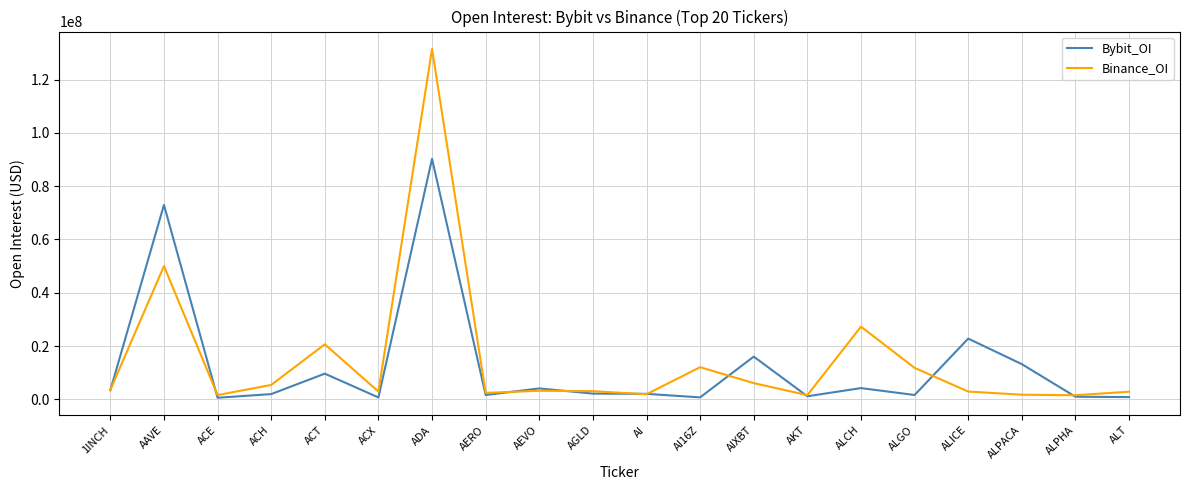

Where is Binance_OI nearest to the value 66500156?

AAVE